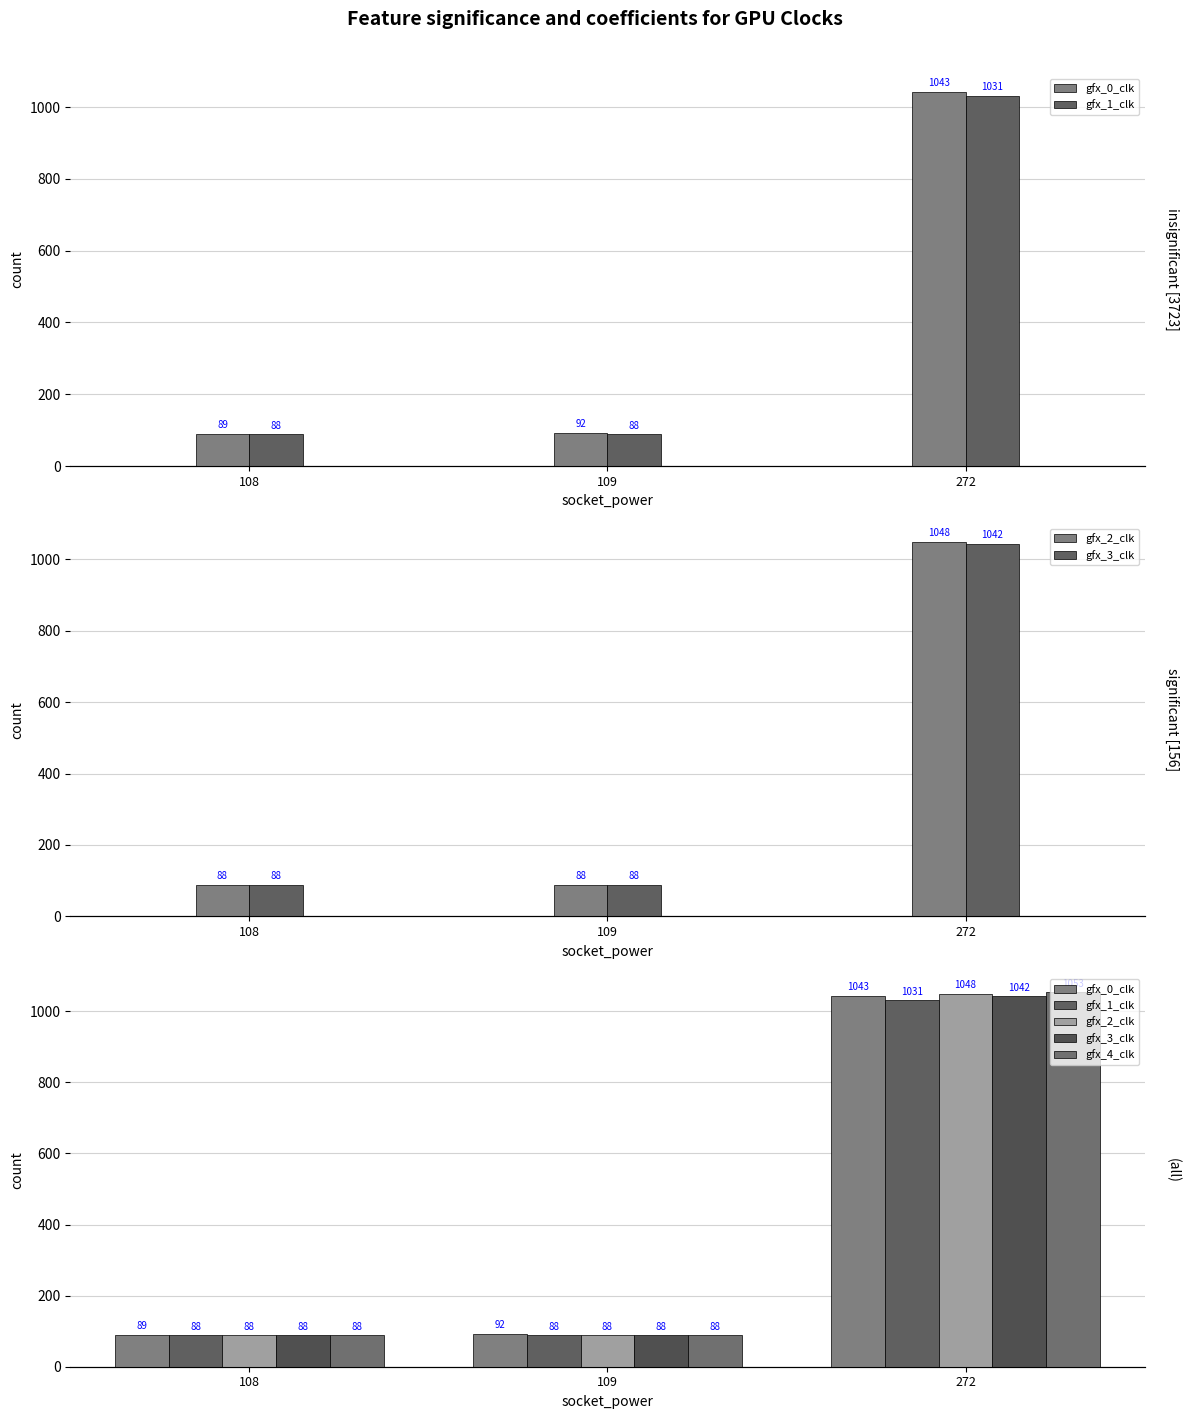

What are all the series names shown in the legend?

gfx_0_clk, gfx_1_clk, gfx_2_clk, gfx_3_clk, gfx_4_clk